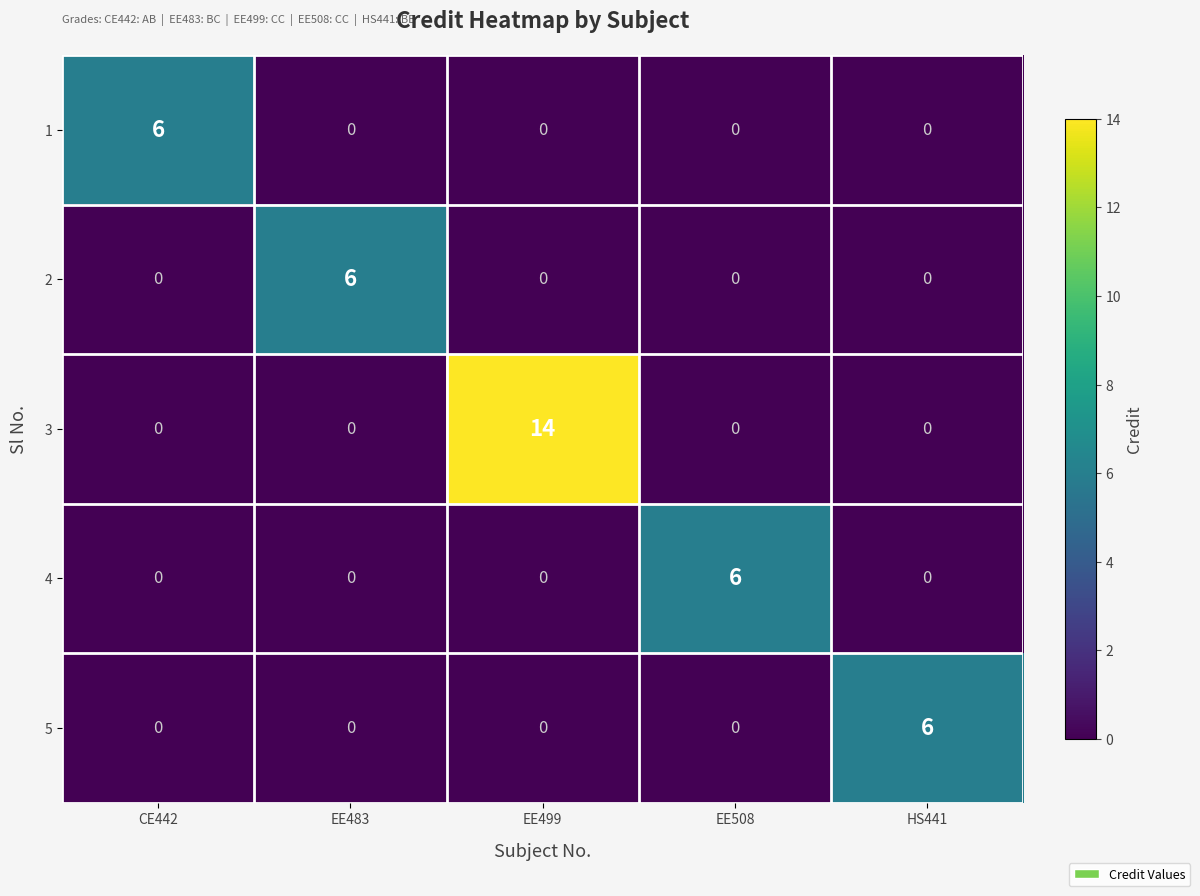

At which category is the sum across all series the highest?

EE499